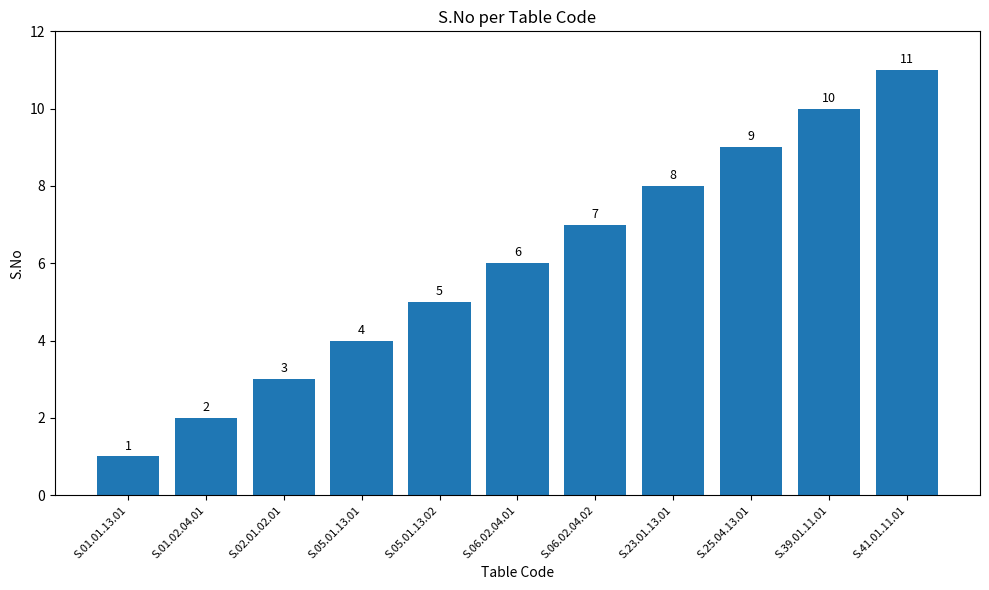

Approximately how many times larger is the value at S.06.02.04.01 compared to S.01.02.04.01?

3.0